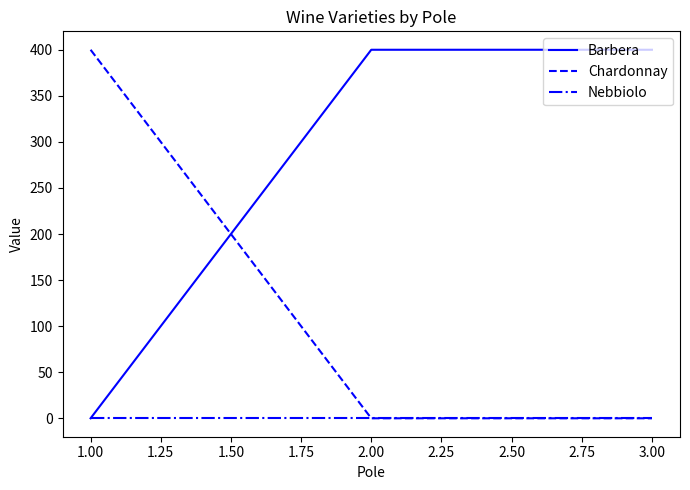

The Barbera series shows 627 at 1.00. True or false?

False